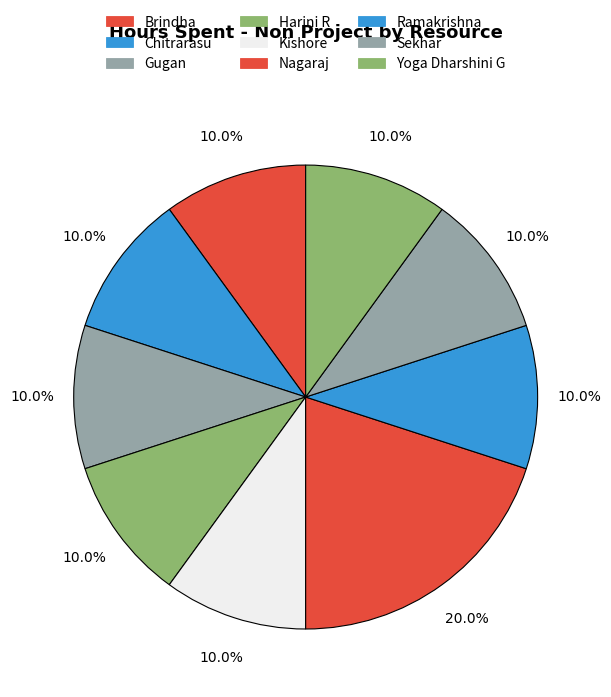

To the nearest percent, what portion does Chitrarasu represent?

10%